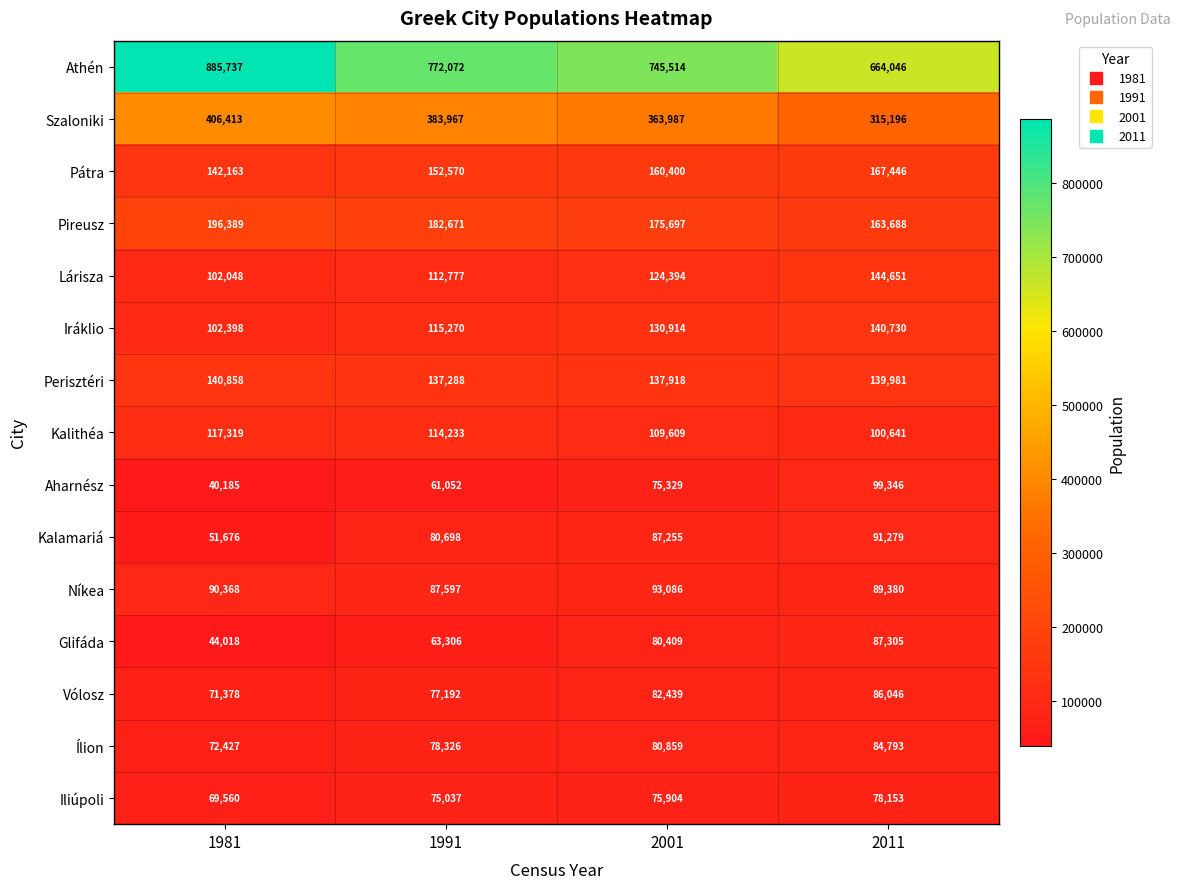

How many categories are shown in the chart?

4